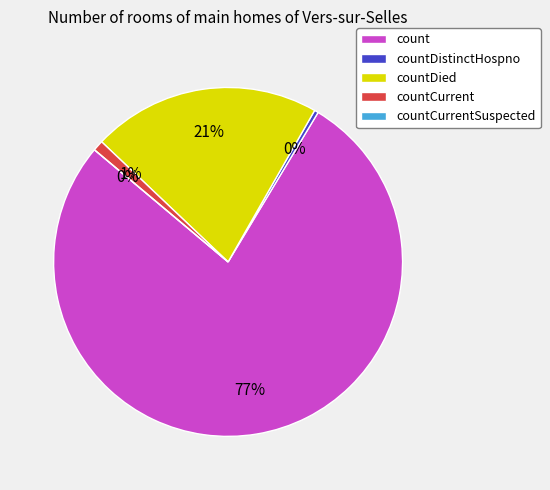

What percentage is NOT represented by countDistinctHospno?

99.6%